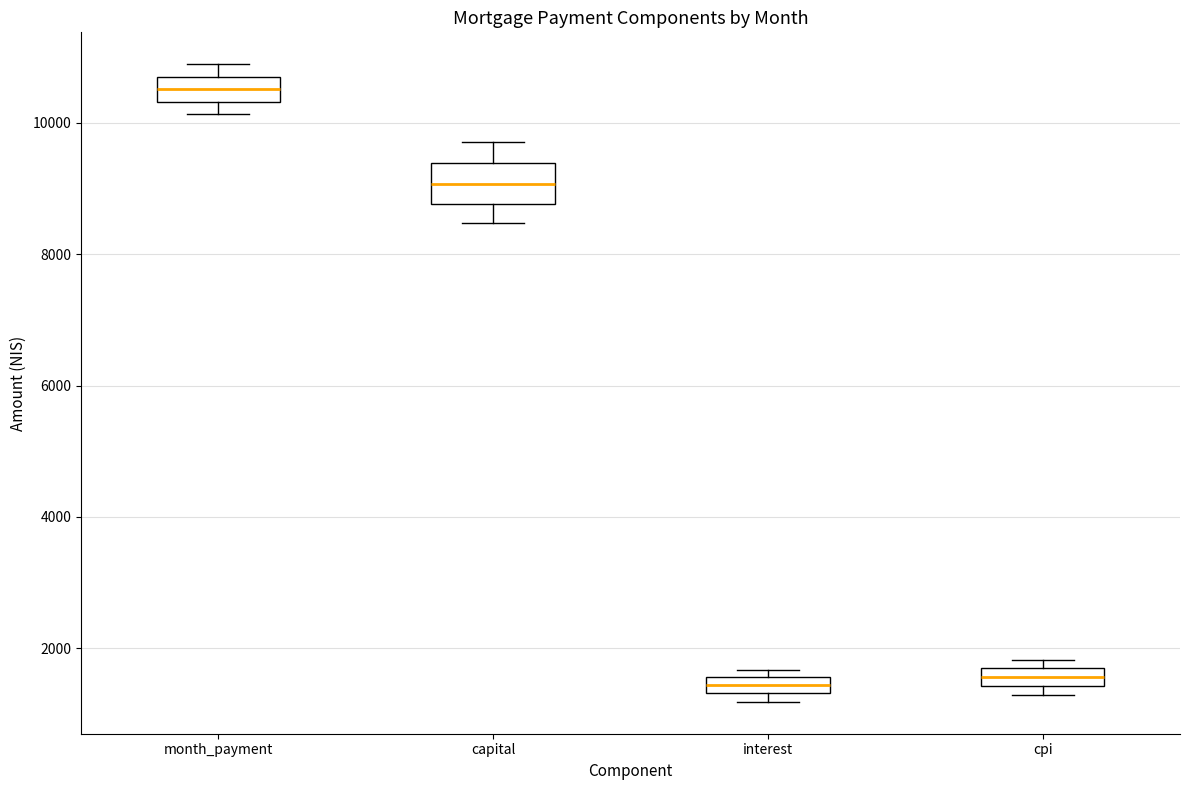

Which box's median line is the highest?

month_payment